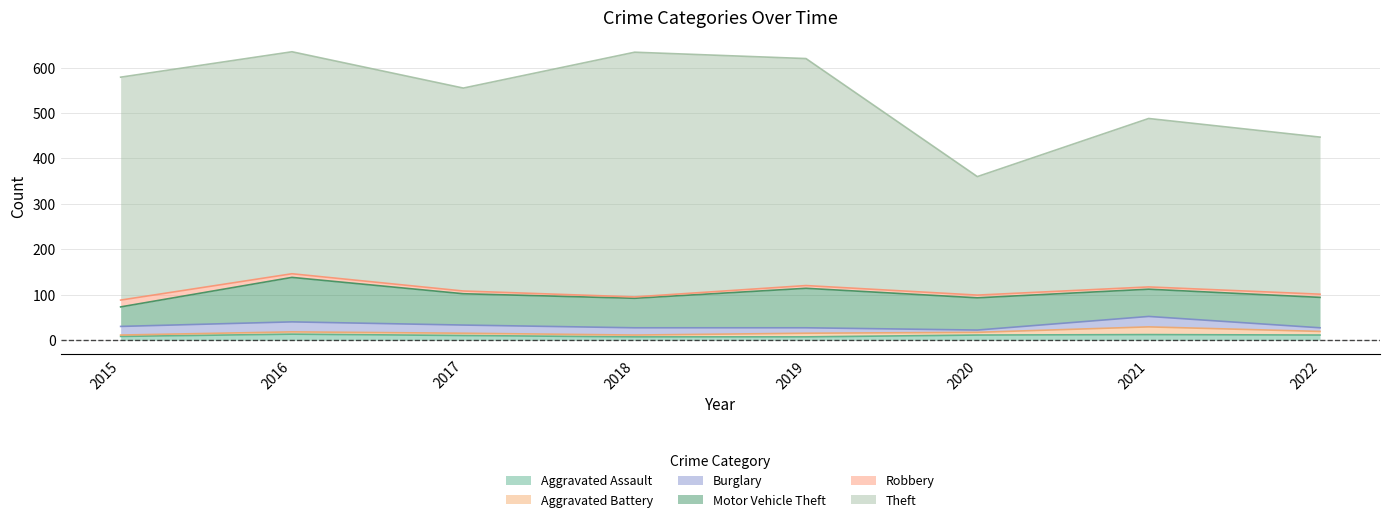

What is the minimum value for Theft?

261